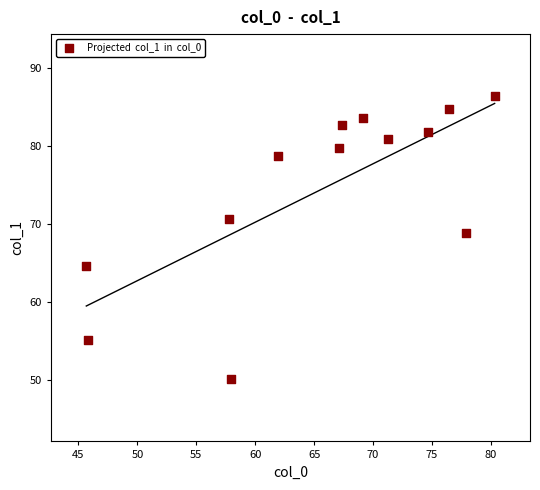

What is the range of X values (max minus min)?

34.7